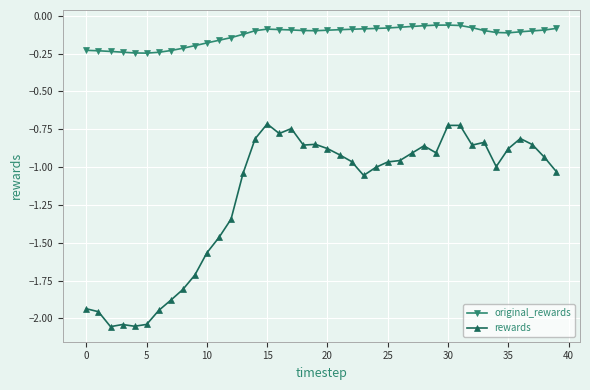

True or false: original_rewards and rewards cross at least once.

False